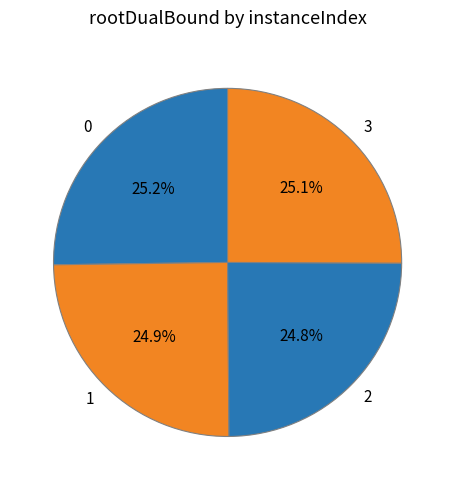

What is the ratio of the value at 1 to the value at 2?

1.0